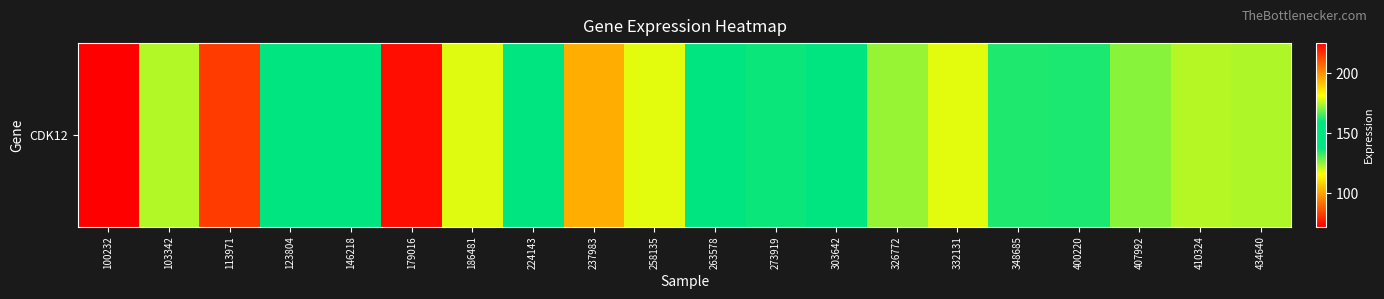

How many data points does each series have?

20